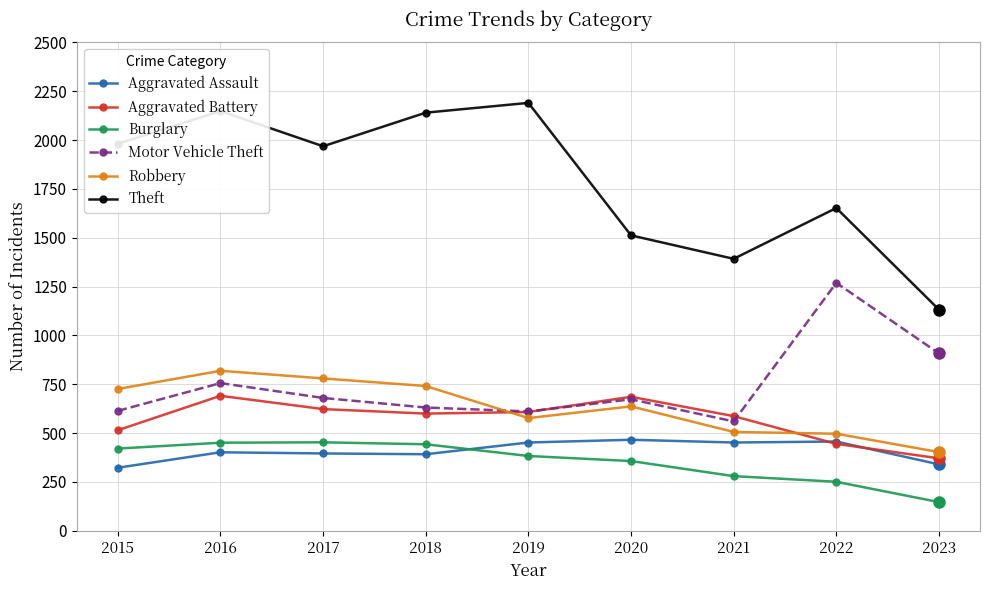

How many lines are shown in the chart?

6